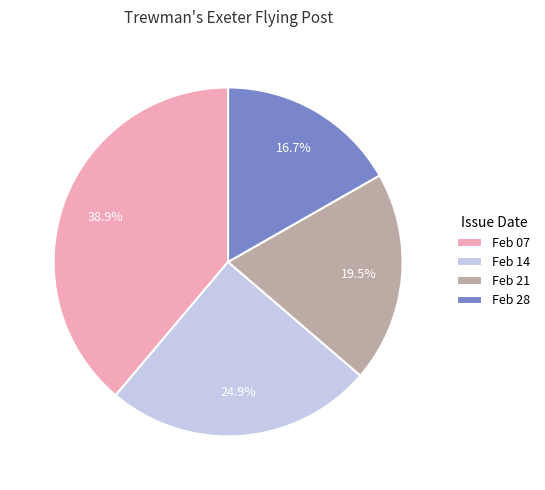

How many slices are in this pie chart?

4